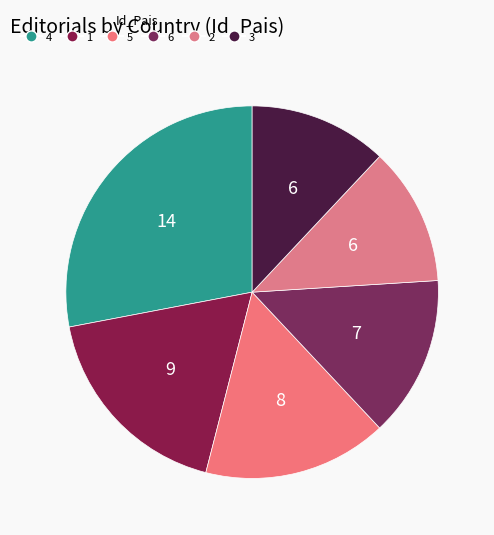

Count the number of slices in the pie.

6